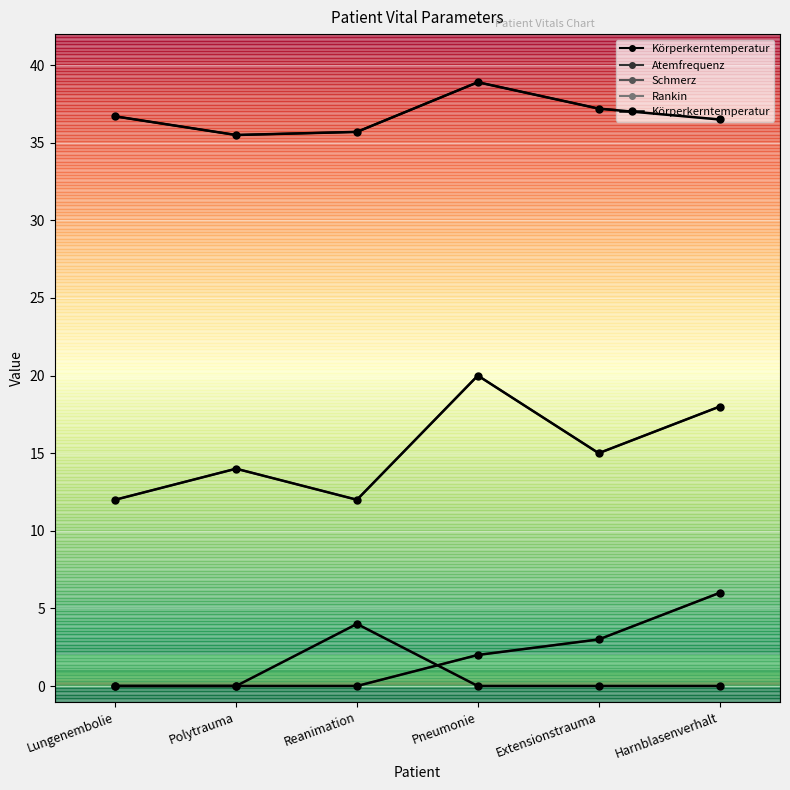

Between Polytrauma and Reanimation, which is larger?

Reanimation